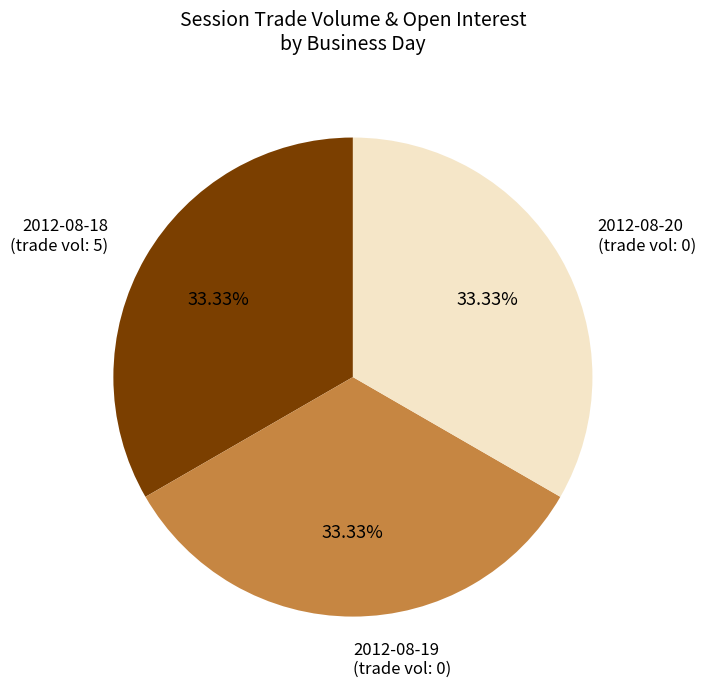

Does any single category account for the majority?

No